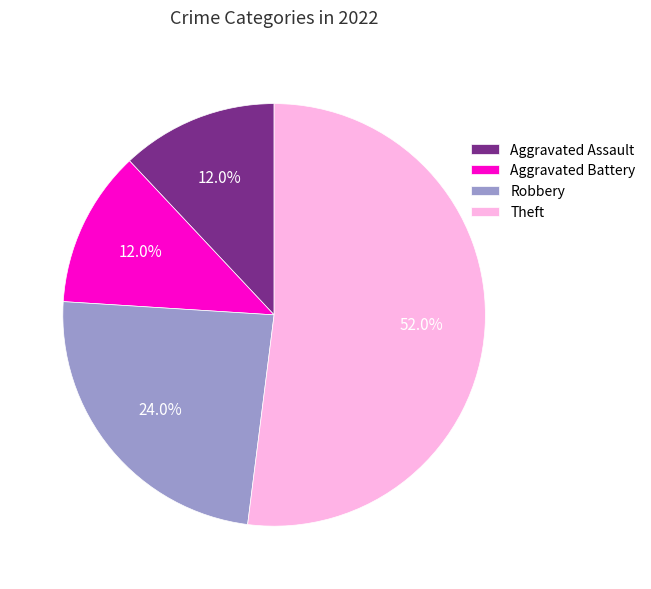

Which has a higher value, Theft or Aggravated Assault?

Theft